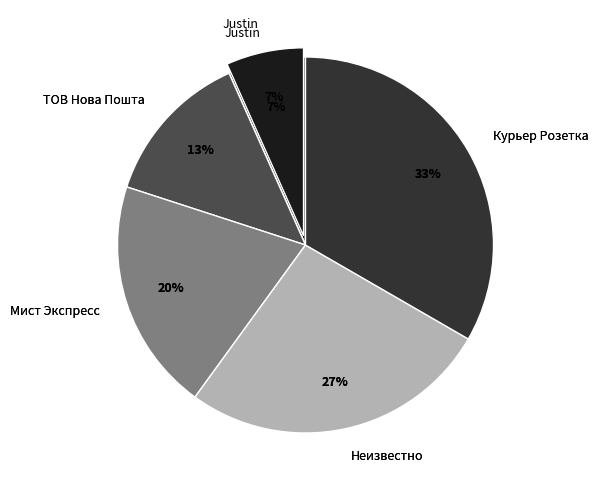

Is it true that ТОВ Нова Пошта is 13% of the pie?

True